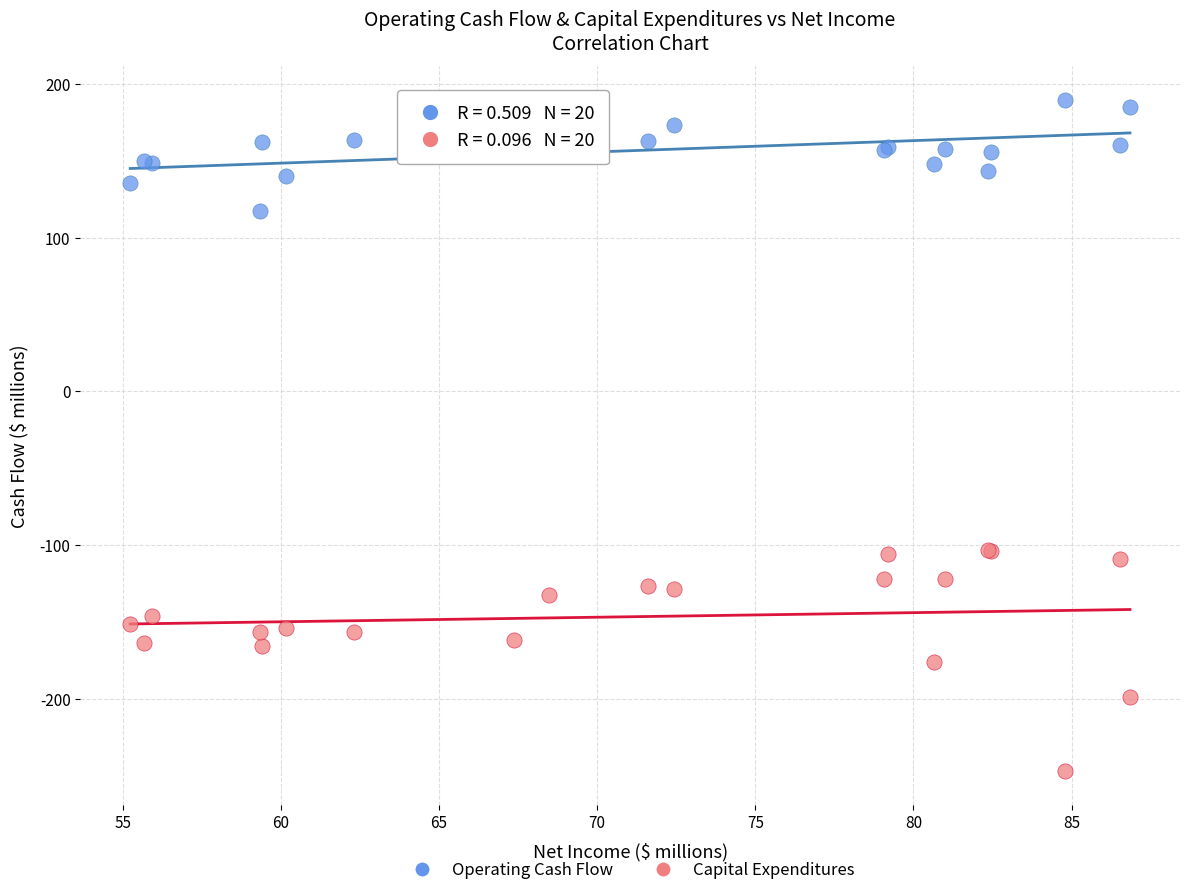

What are all the series names shown in the legend?

Operating Cash Flow, Capital Expenditures